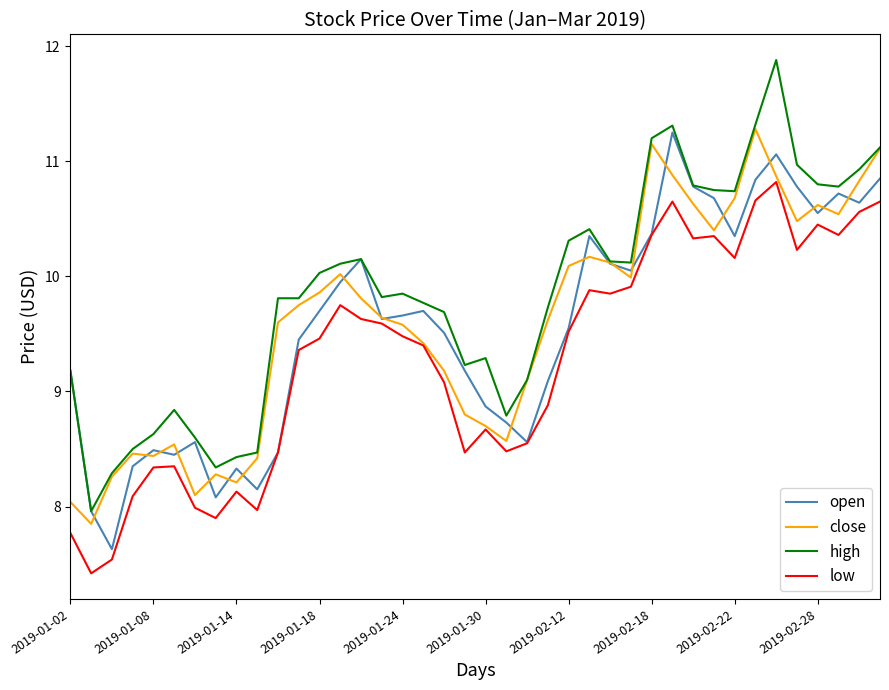

What is the smallest value displayed?

7.4